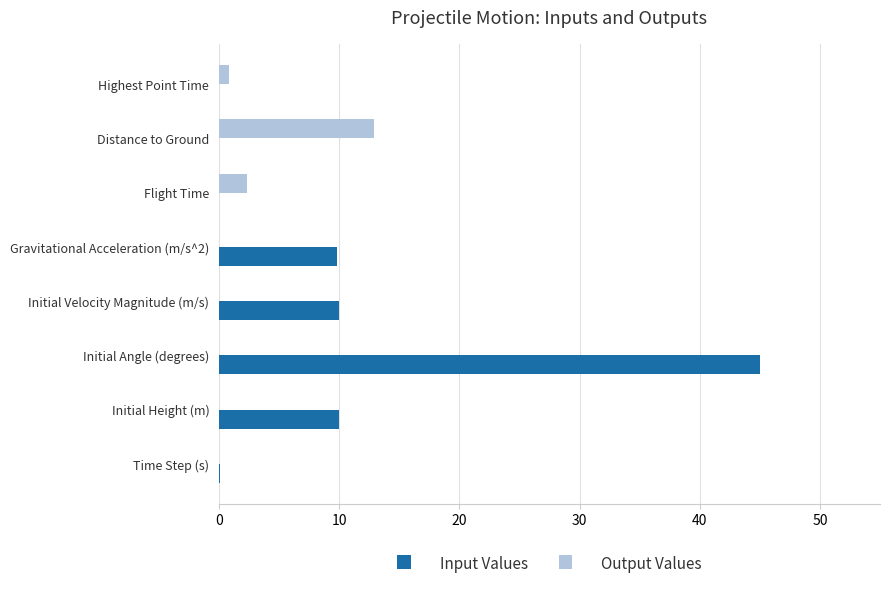

The value of Output Values at Initial Velocity Magnitude (m/s) is 0.0. True or false?

True